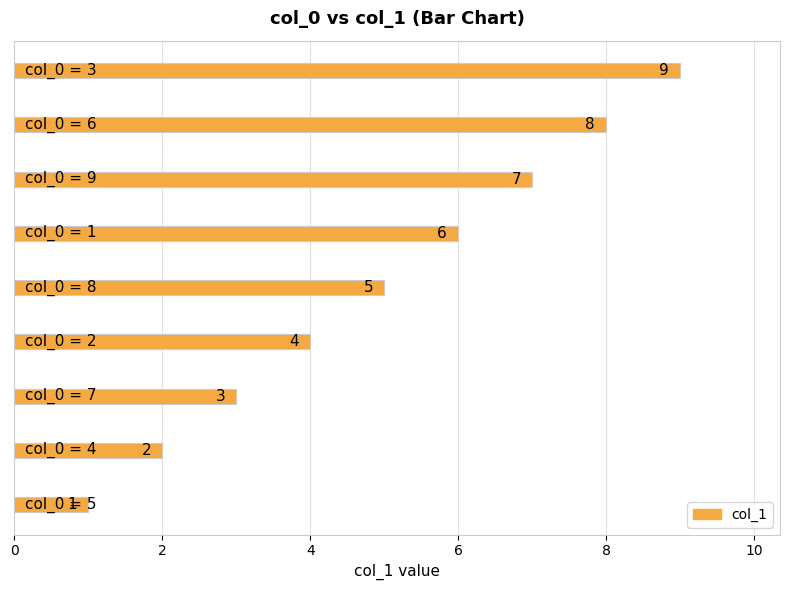

What is the greatest value displayed?

9